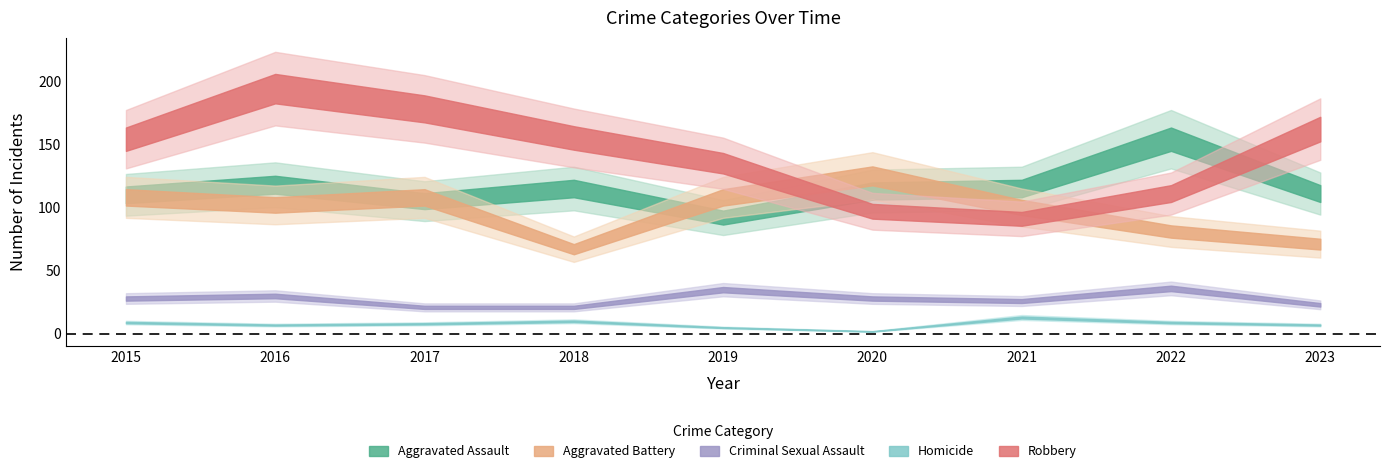

Which has a higher value, 2022 or 2023?

2022